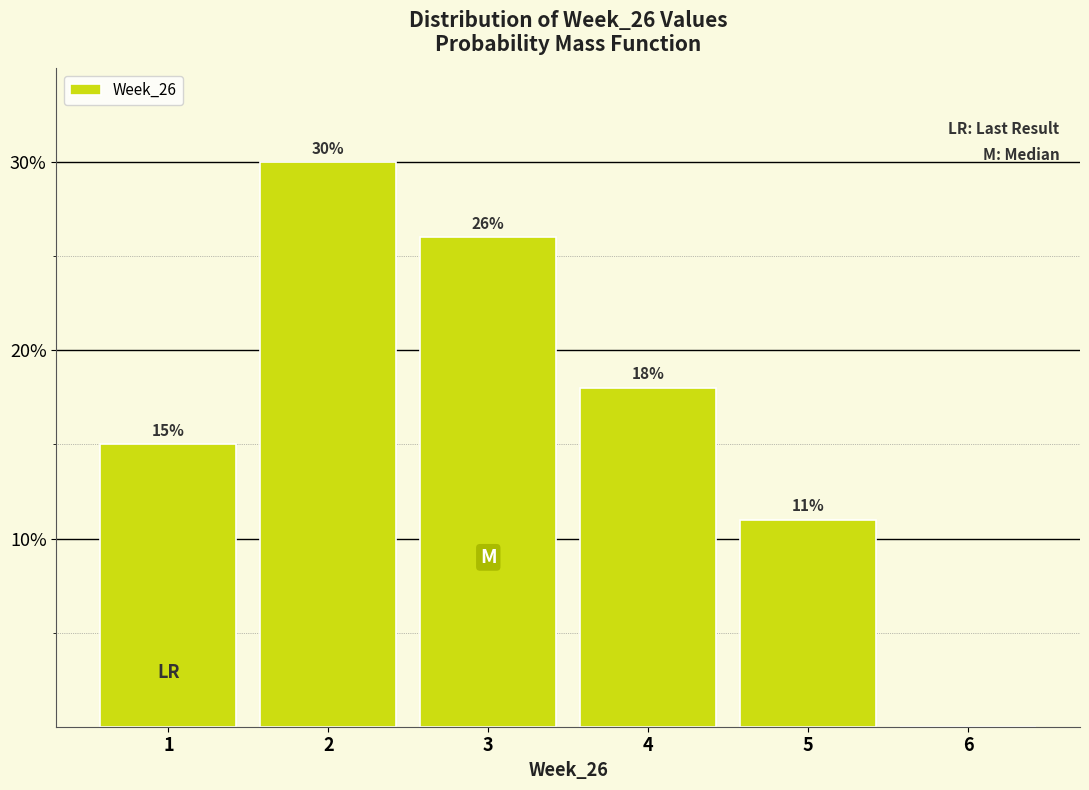

Reading right to left, list all the values displayed in this chart.

6=0	5=11	4=18	3=26	2=30	1=15